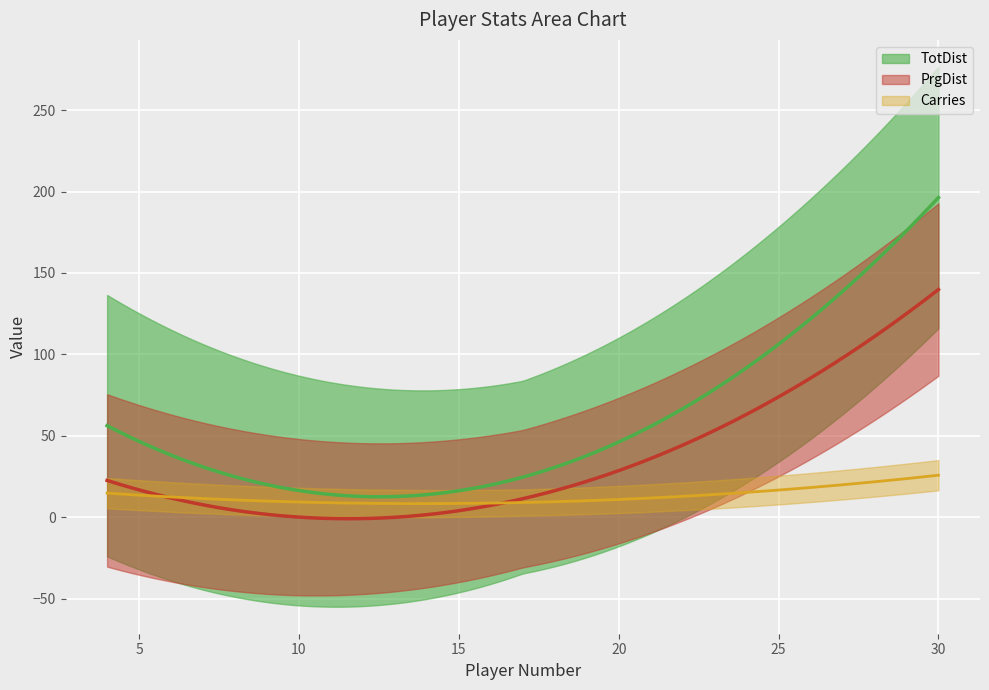

The TotDist series shows 16 at Jasmine Bull. True or false?

False